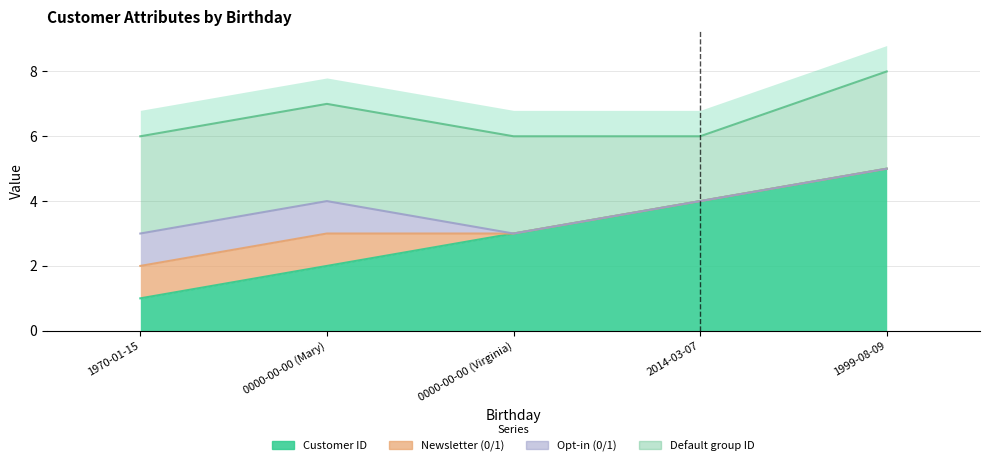

At 1999-08-09, list the series in order from smallest to largest.

Newsletter (0/1), Opt-in (0/1), Default group ID, Customer ID